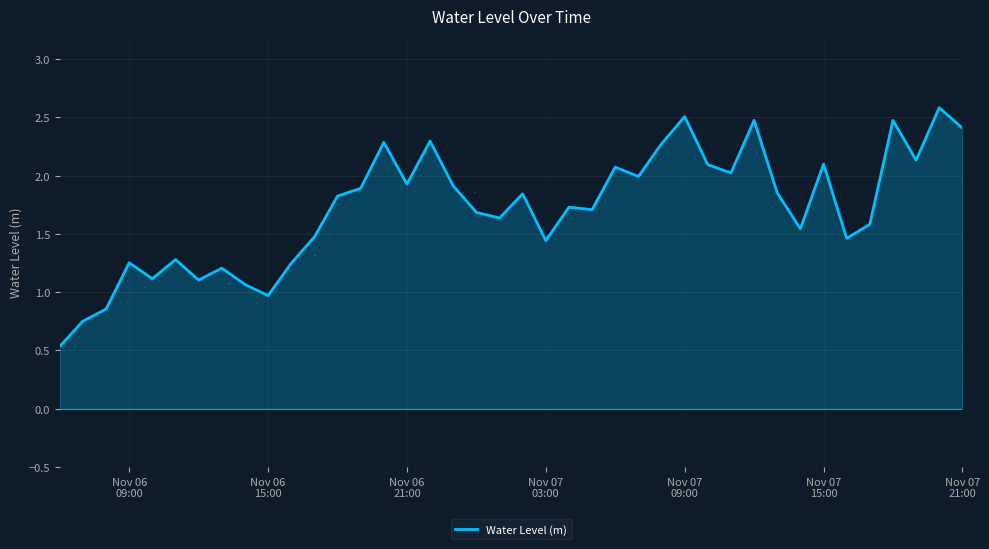

What is the minimum value shown in the chart?

0.5